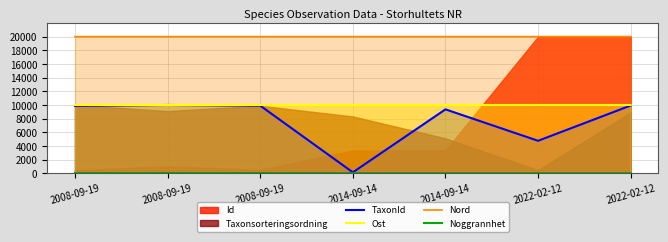

What is the minimum value shown in the chart?

25.0